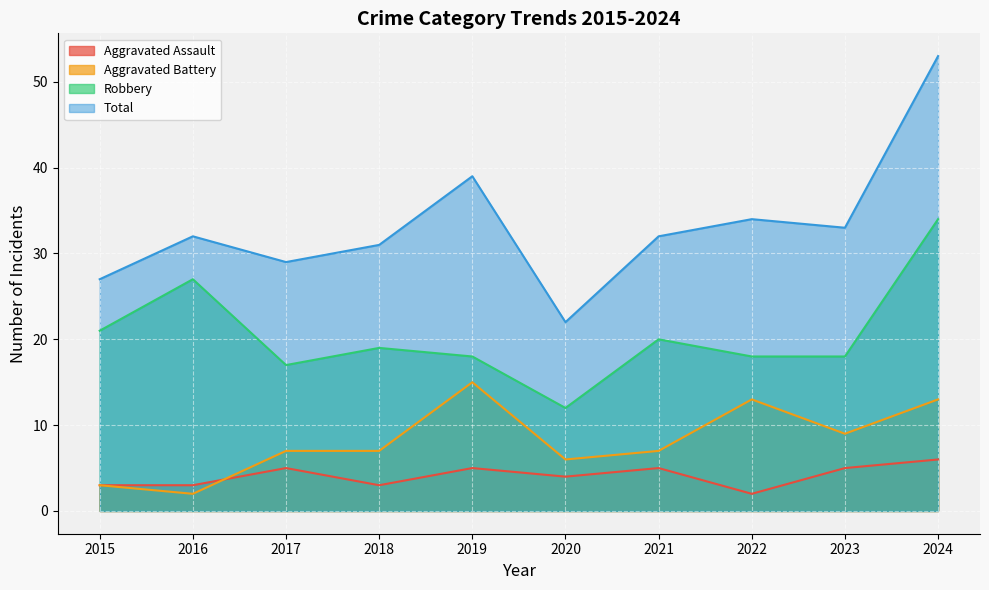

At 2018, list the series in order from largest to smallest.

Total, Robbery, Aggravated Battery, Aggravated Assault